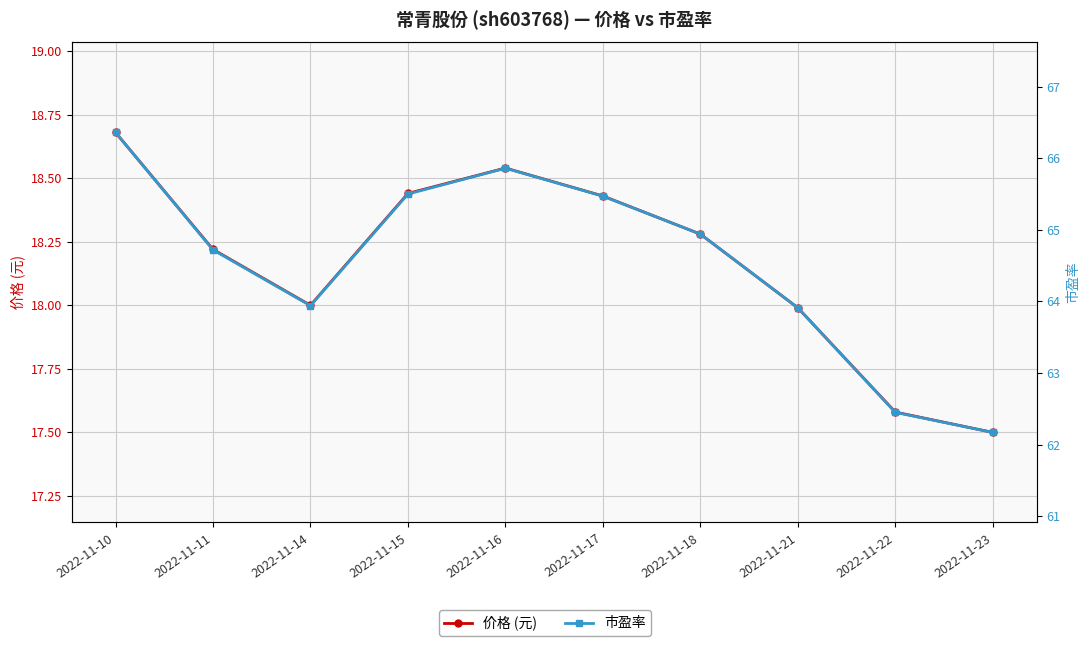

Rank the series by their maximum value, from highest to lowest.

市盈率, 价格 (元)